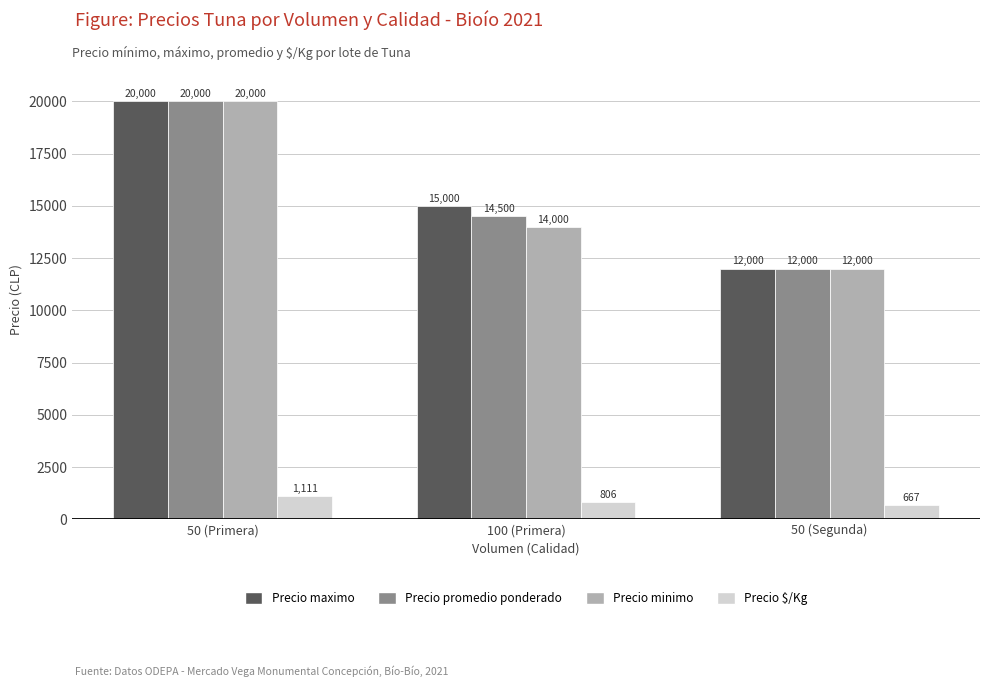

What is the label of the 2nd bar from the right?

100 (Primera)